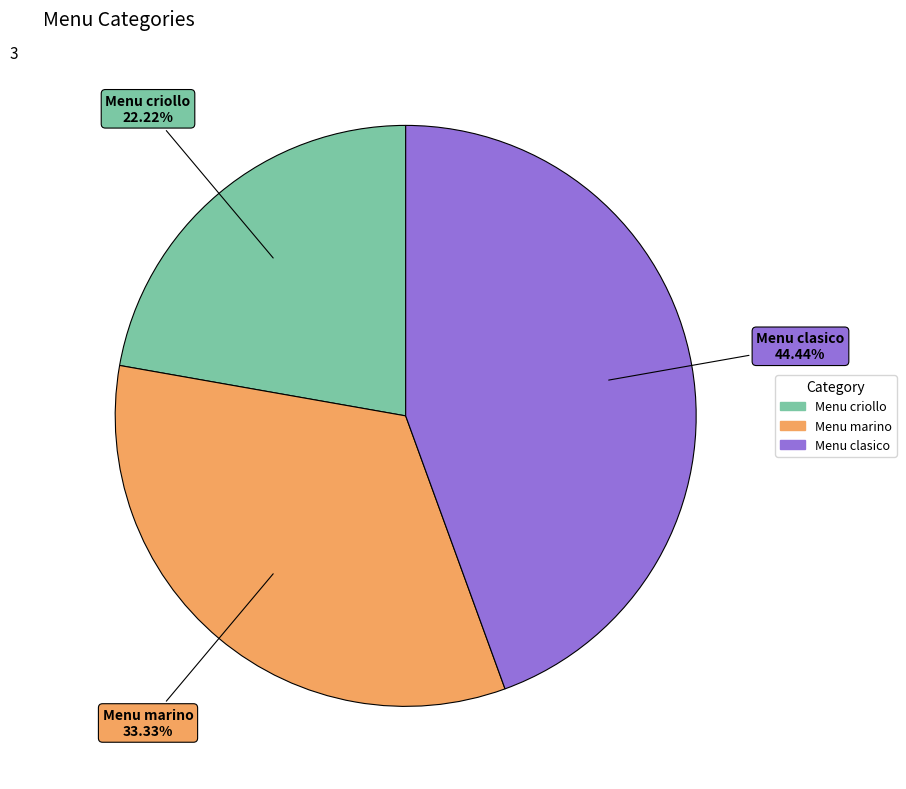

To the nearest percent, what portion does Menu criollo represent?

22%